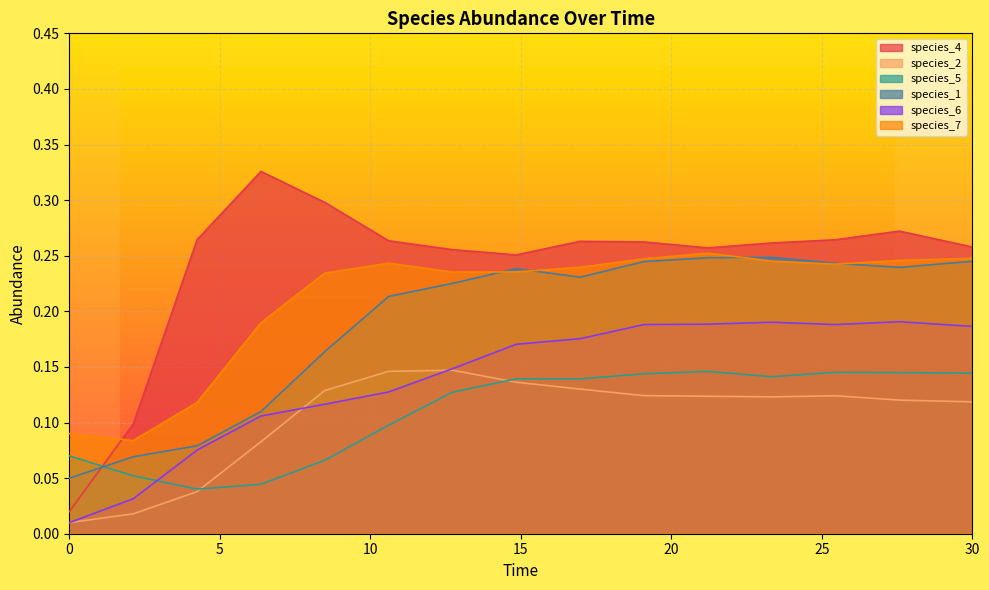

Count the species_1 values in the range 0 to 1.

15